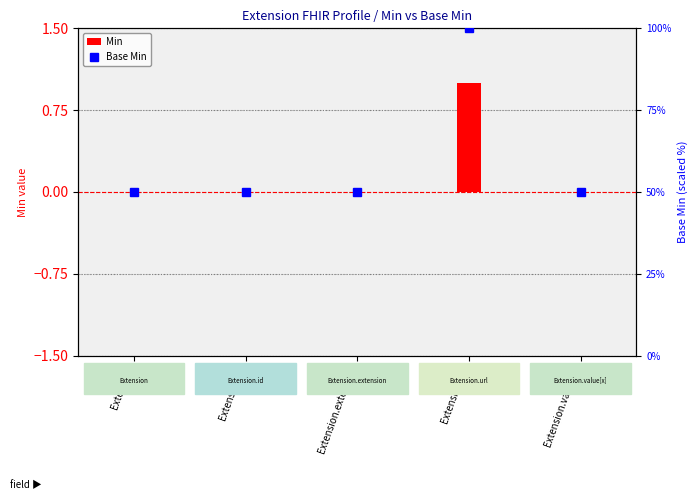

List the series in order of their peak value, lowest first.

Min, Base Min